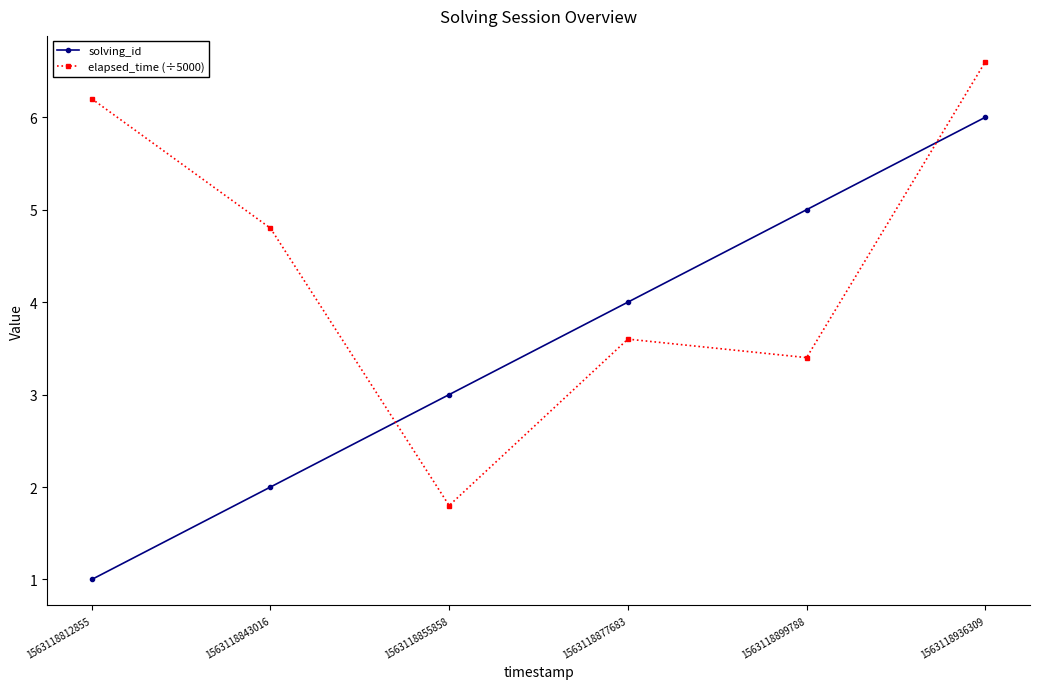

What is the average value of the solving_id series?

3.5